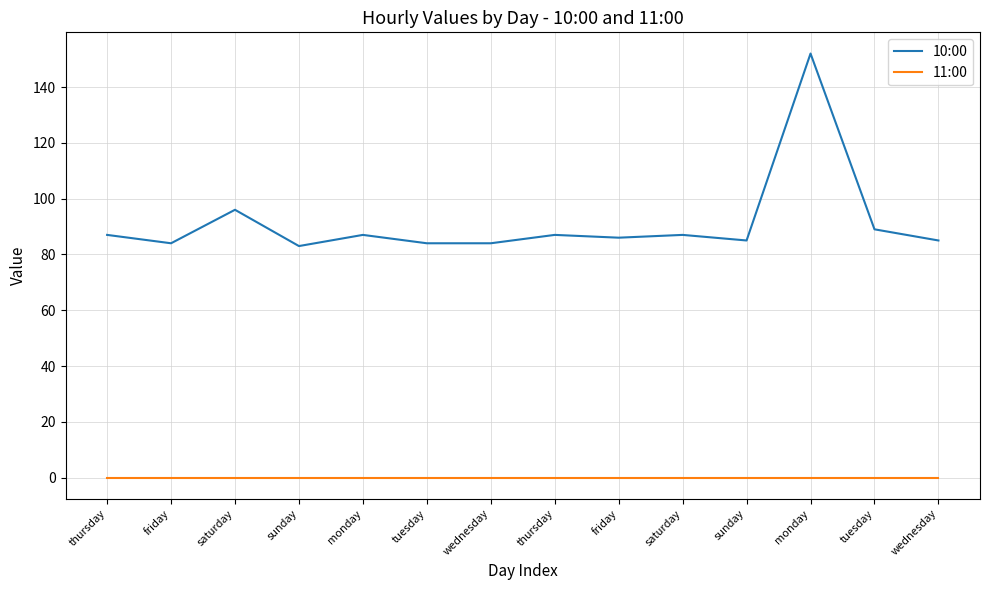

At which category is the sum across all series the highest?

monday